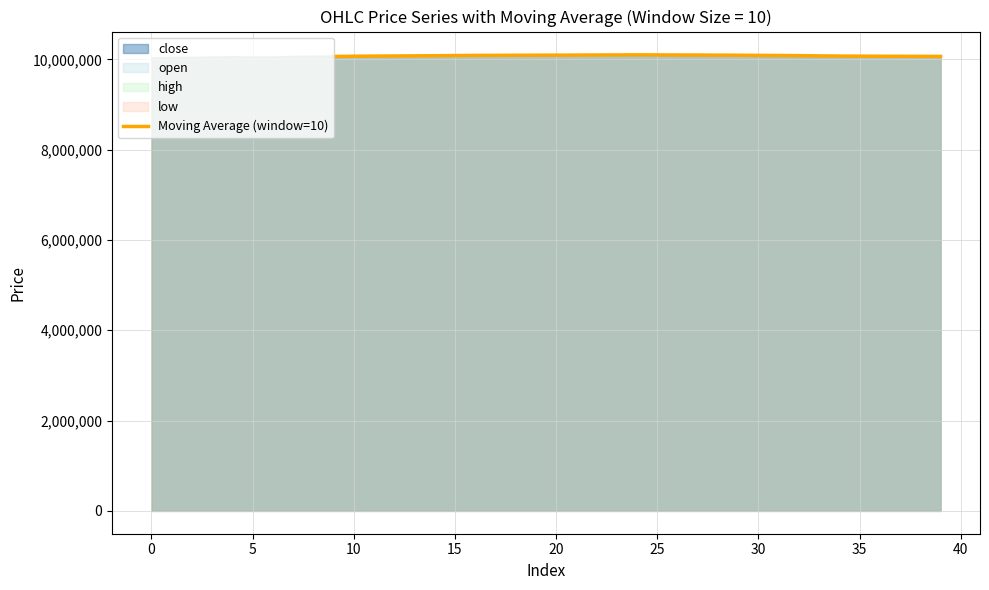

What is the highest value of the Moving Average (window=10) series?

10099200